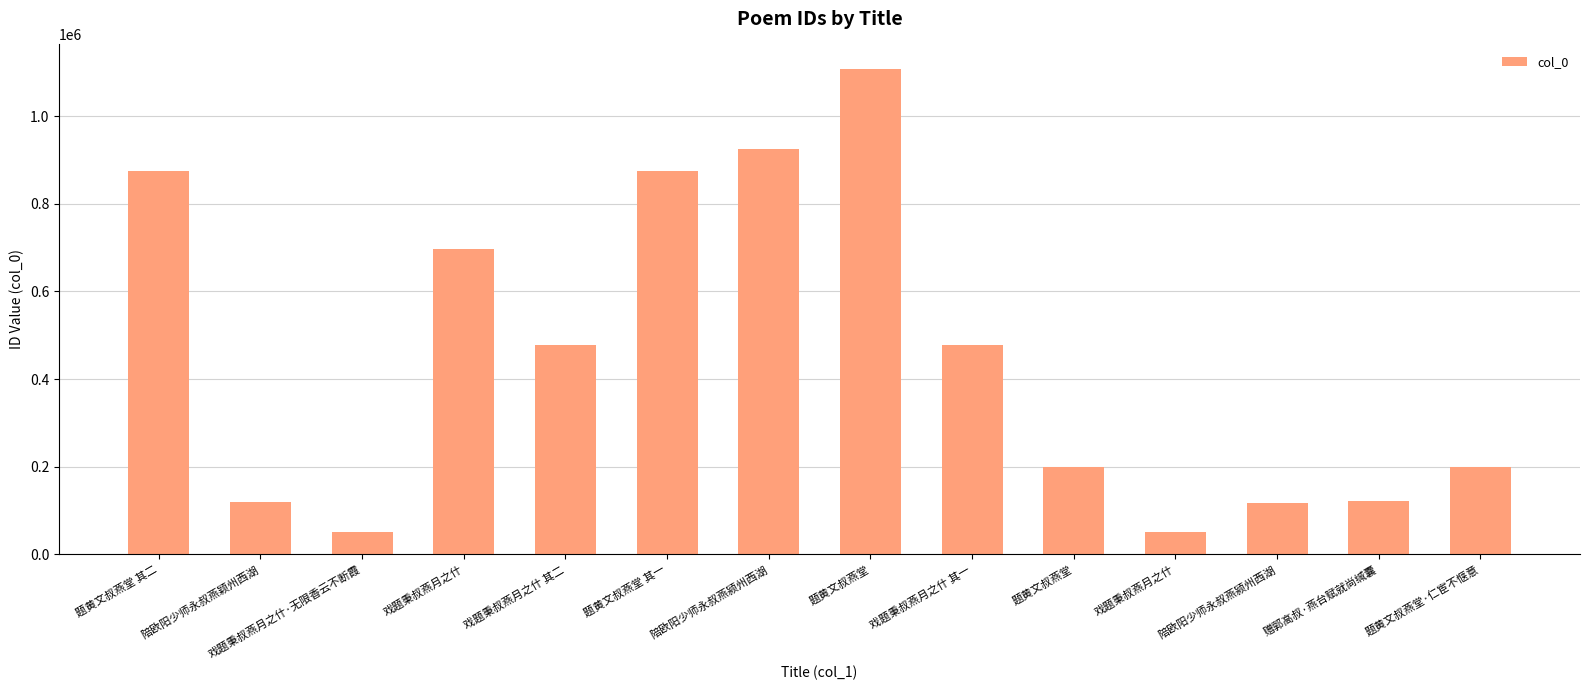

Are the bars grouped side by side (vs. stacked)?

No